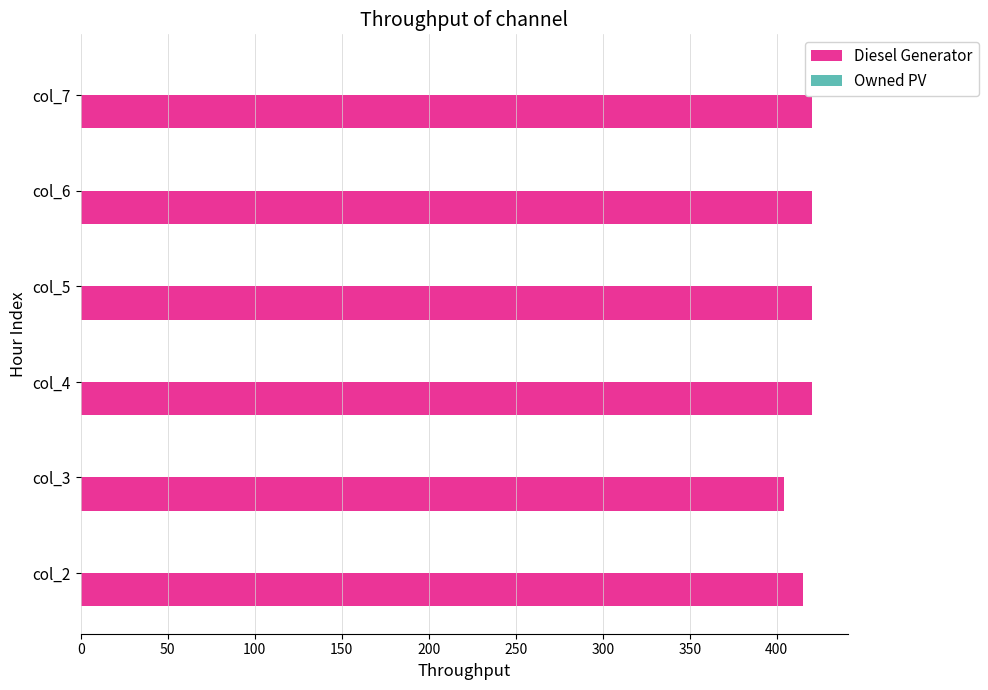

What is the minimum value shown in the chart?

404